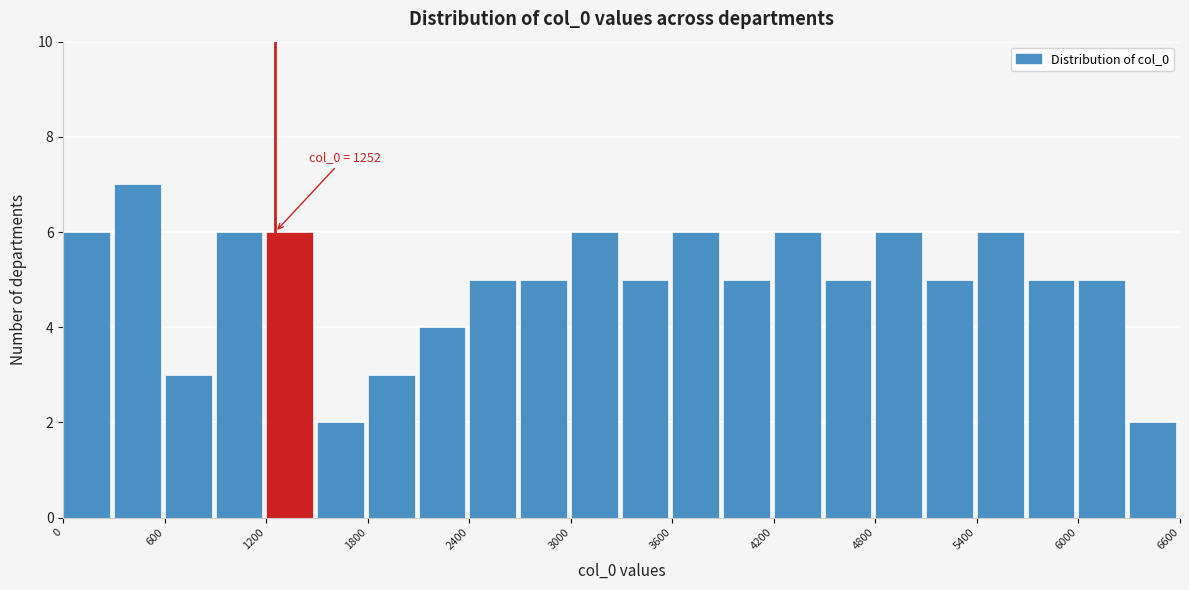

Read against the x-axis, roughly where is the centre of the tallest bar?

400